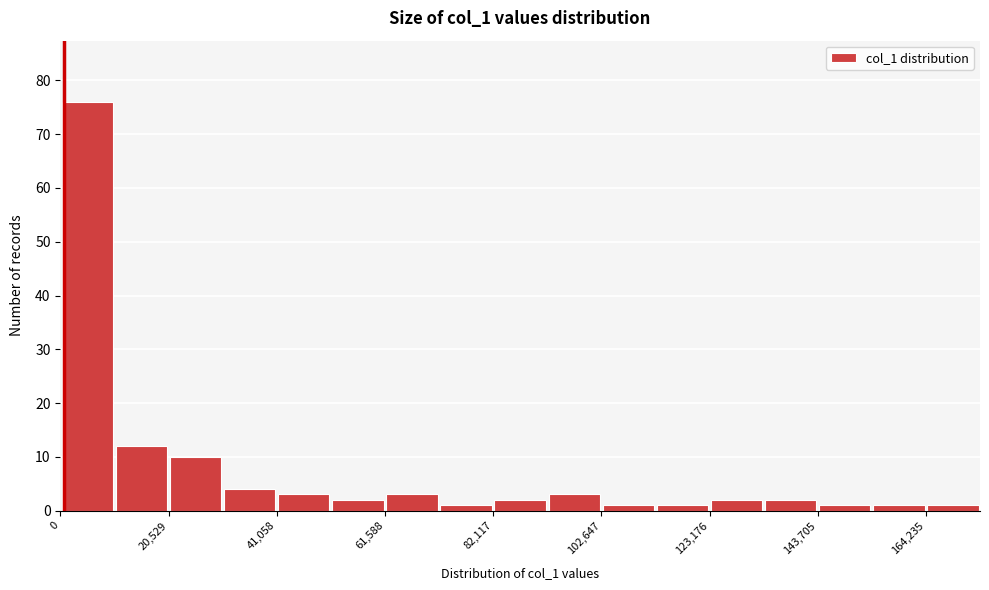

Read against the x-axis, roughly where is the centre of the tallest bar?

5000